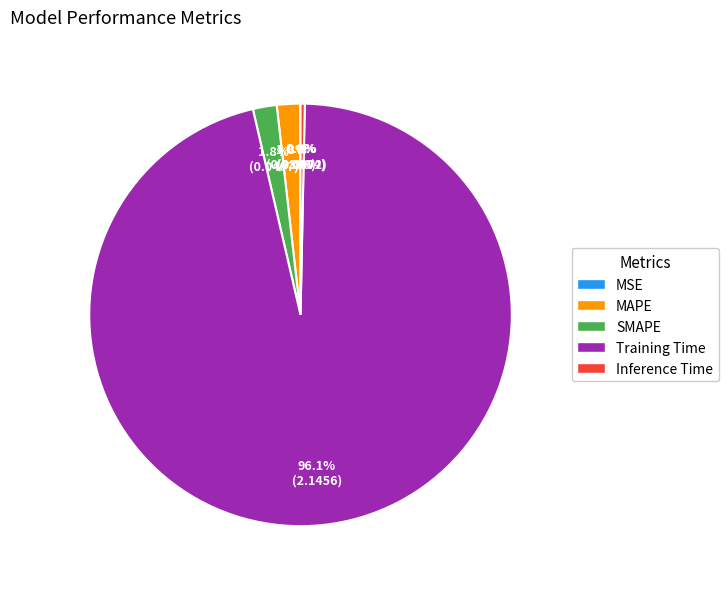

What is the majority slice?

Training Time